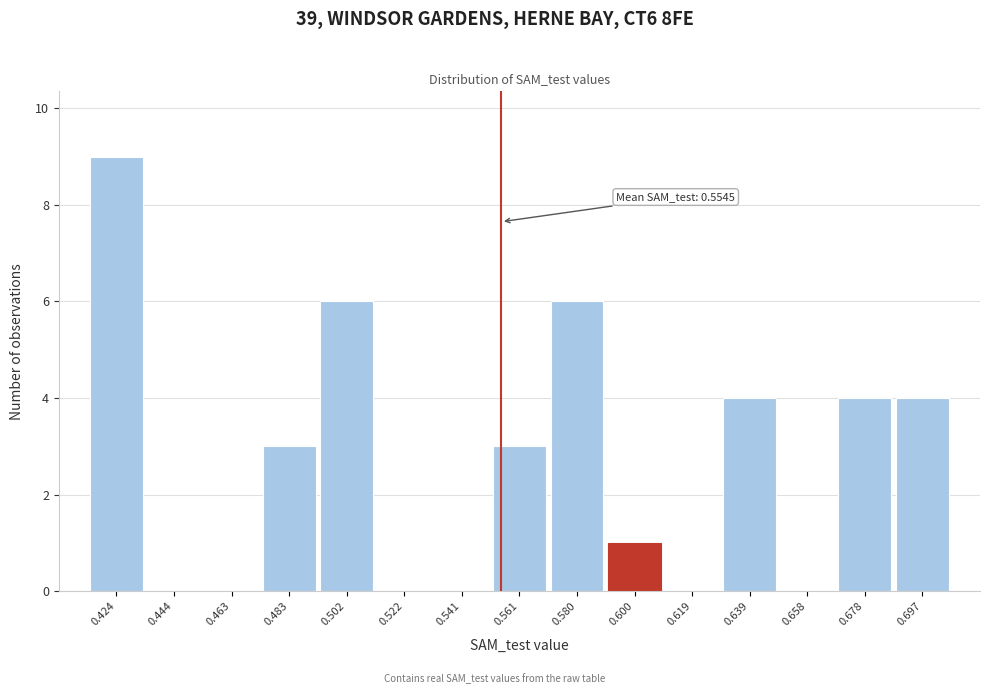

Over which range of the x-axis is the bar tallest?

0.414 to 0.434